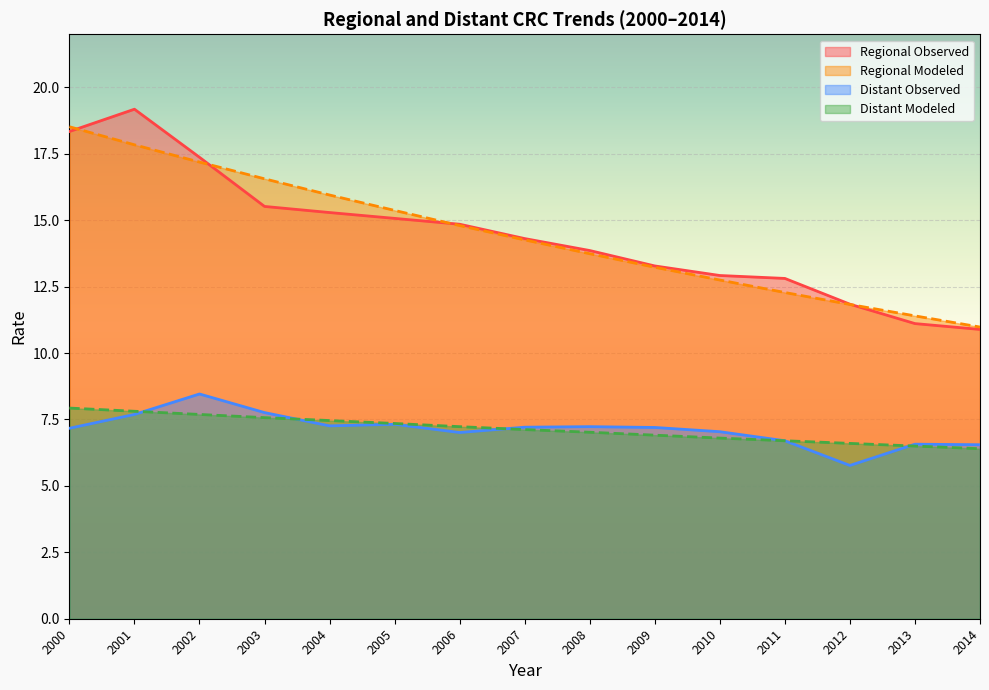

Rank the series at 2000 from lowest to highest value.

Distant Observed, Distant Modeled, Regional Observed, Regional Modeled